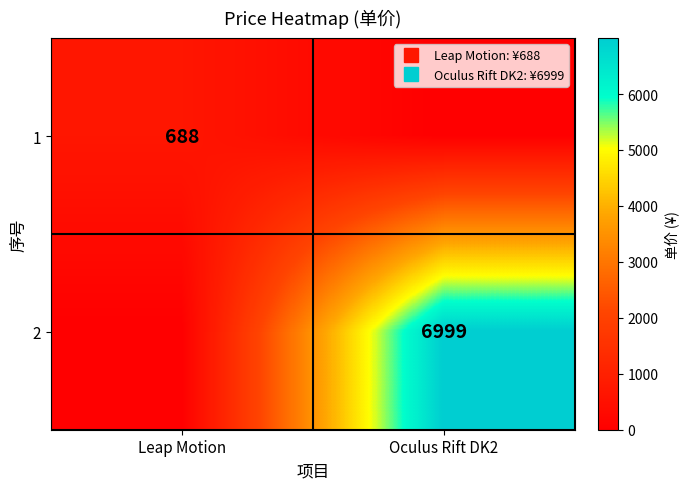

At which label is 2 closest to 3499?

Leap Motion